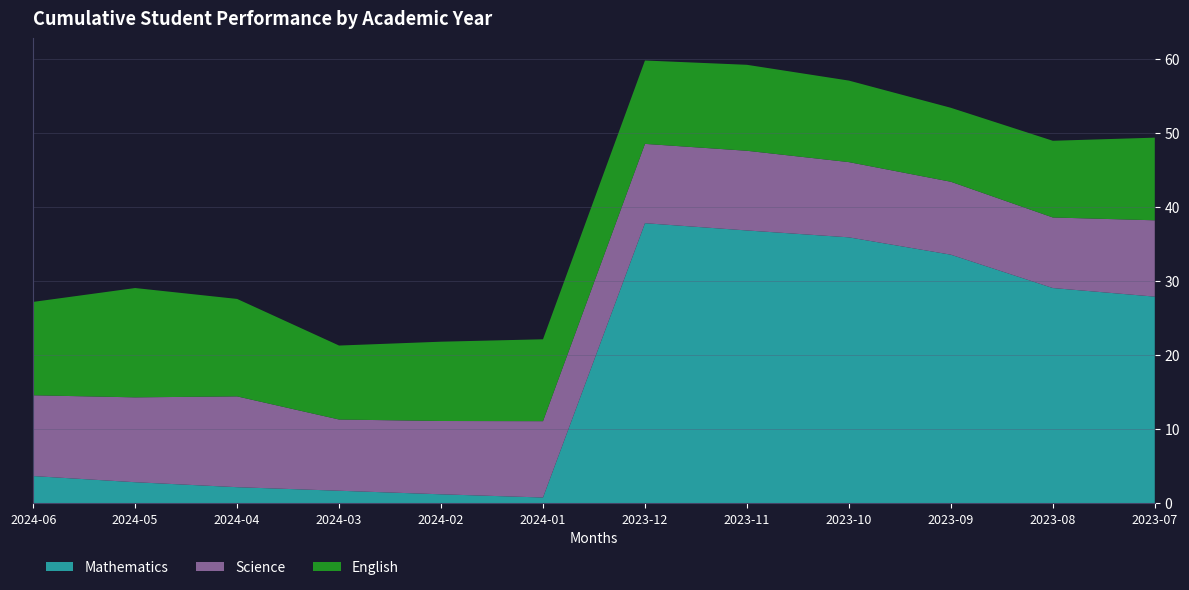

Reading left to right, transcribe all the data shown in this chart.

Mathematics: 3.7	2.8	2.2	1.7	1.2	0.8	37.8	36.8	35.9	33.5	29.0	27.9
Science: 10.9	11.4	12.2	9.6	9.9	10.3	10.7	10.8	10.2	9.8	9.5	10.3
English: 12.6	14.8	13.2	10.0	10.7	11.1	11.2	11.6	11.0	10.0	10.3	11.2